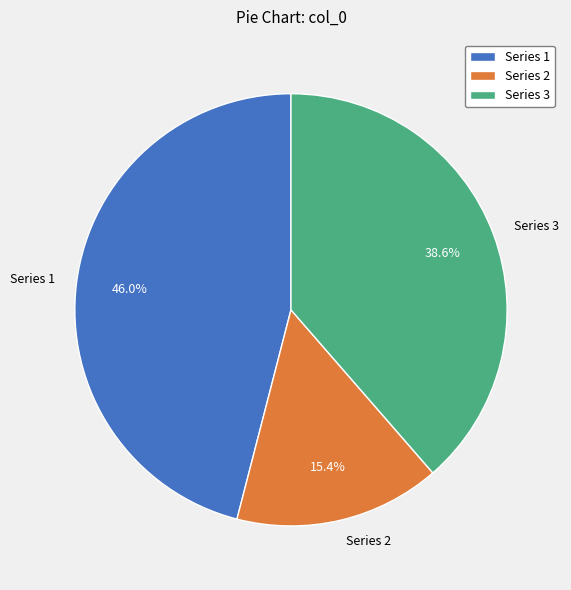

Does any single category account for the majority?

No